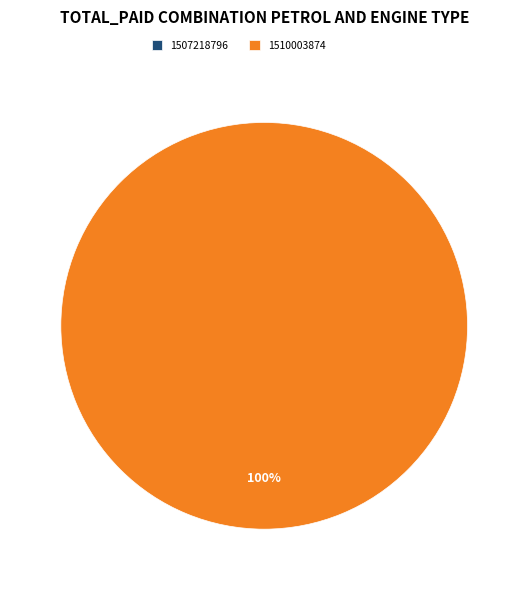

True or false: 1510003874 accounts for 100% of the total.

True